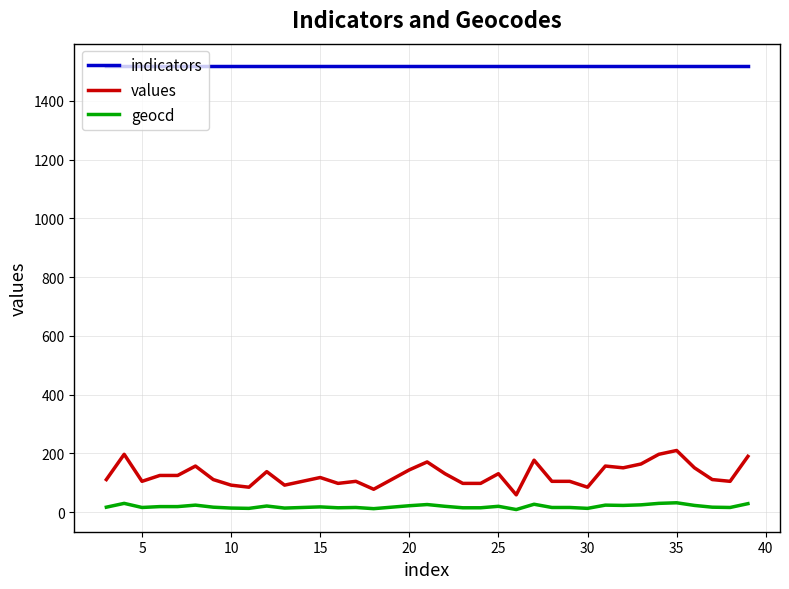

Which series has the largest range (max minus min)?

values